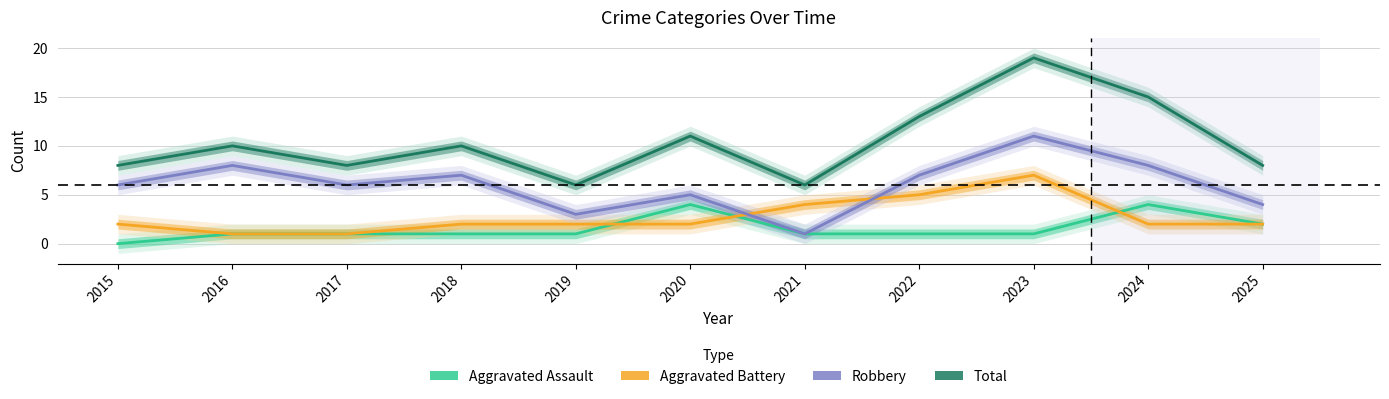

How many interior local valleys does the Total series have?

3